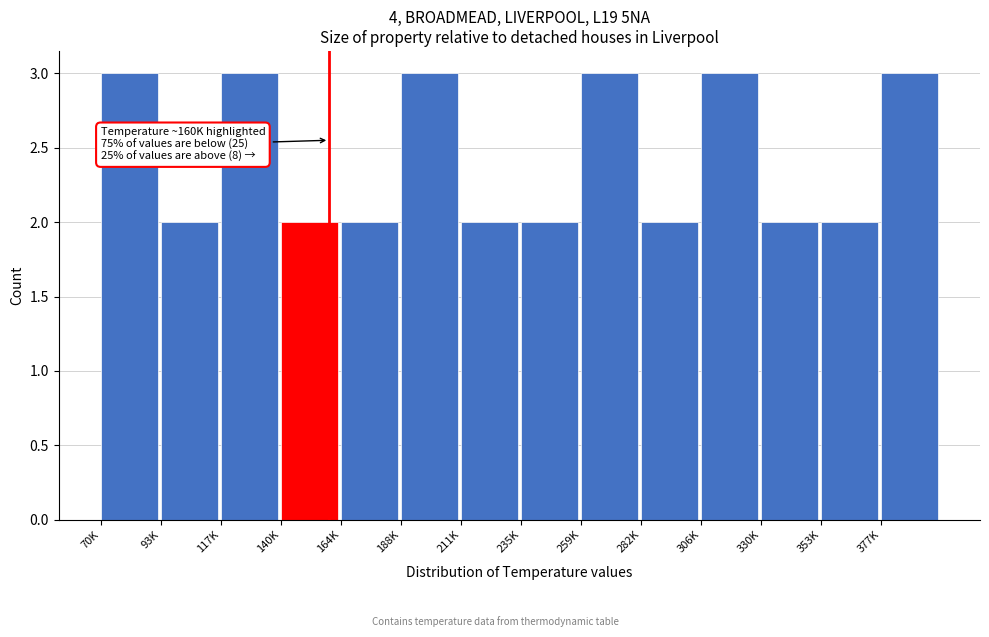

Reading left to right, list all the values displayed in this chart.

70K=3	93K=2	117K=3	140K=2	164K=2	188K=3	211K=2	235K=2	259K=3	282K=2	306K=3	330K=2	353K=2	377K=3